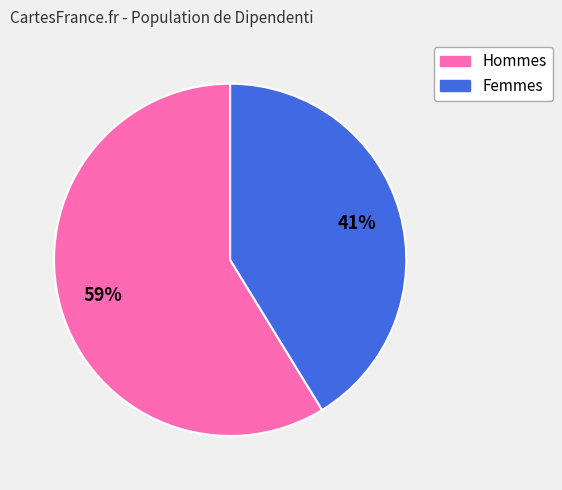

Is there a majority slice in this chart?

Yes